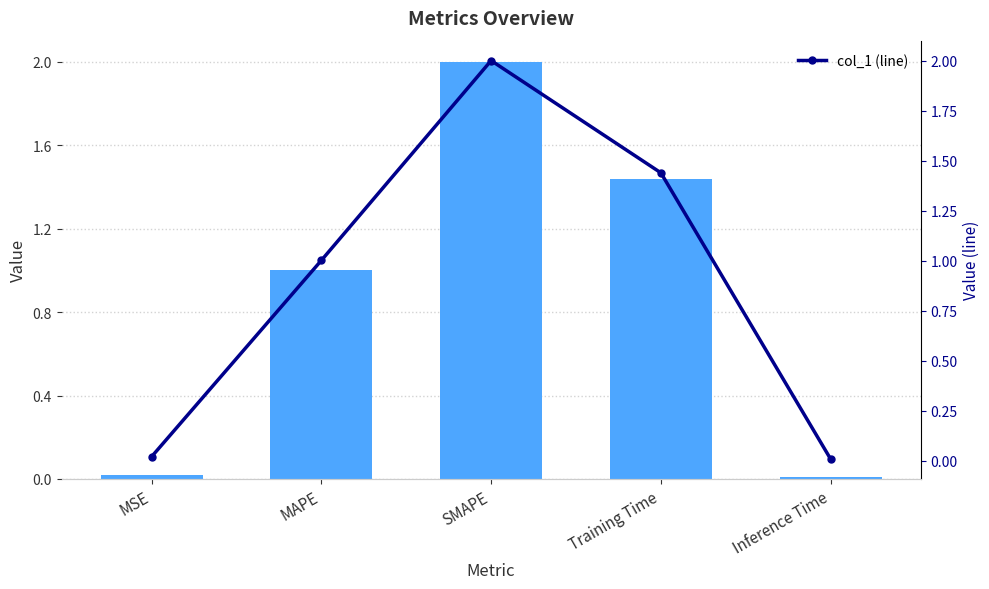

List the series in order of their peak value, lowest first.

col_1, col_1 (line)